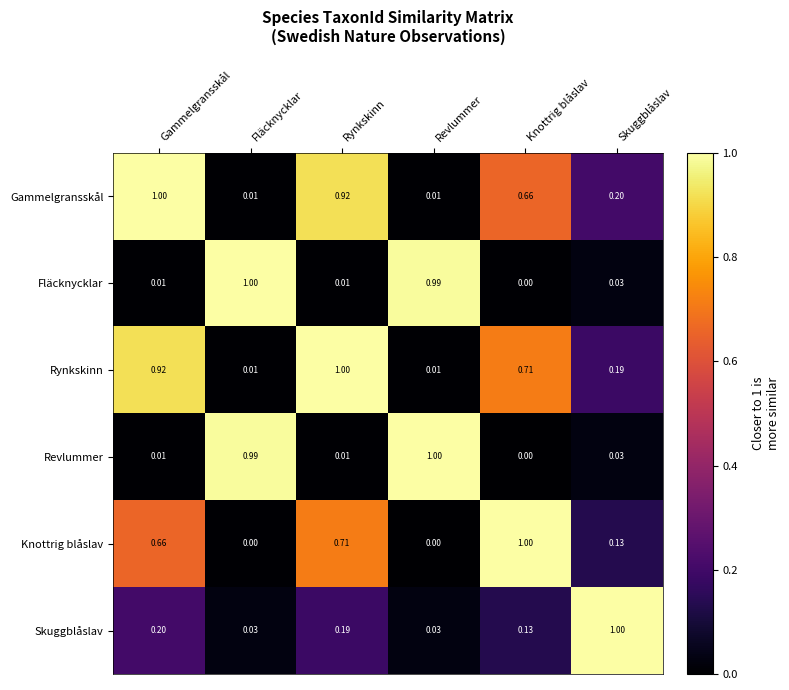

At which category is the sum across all series the highest?

Rynkskinn